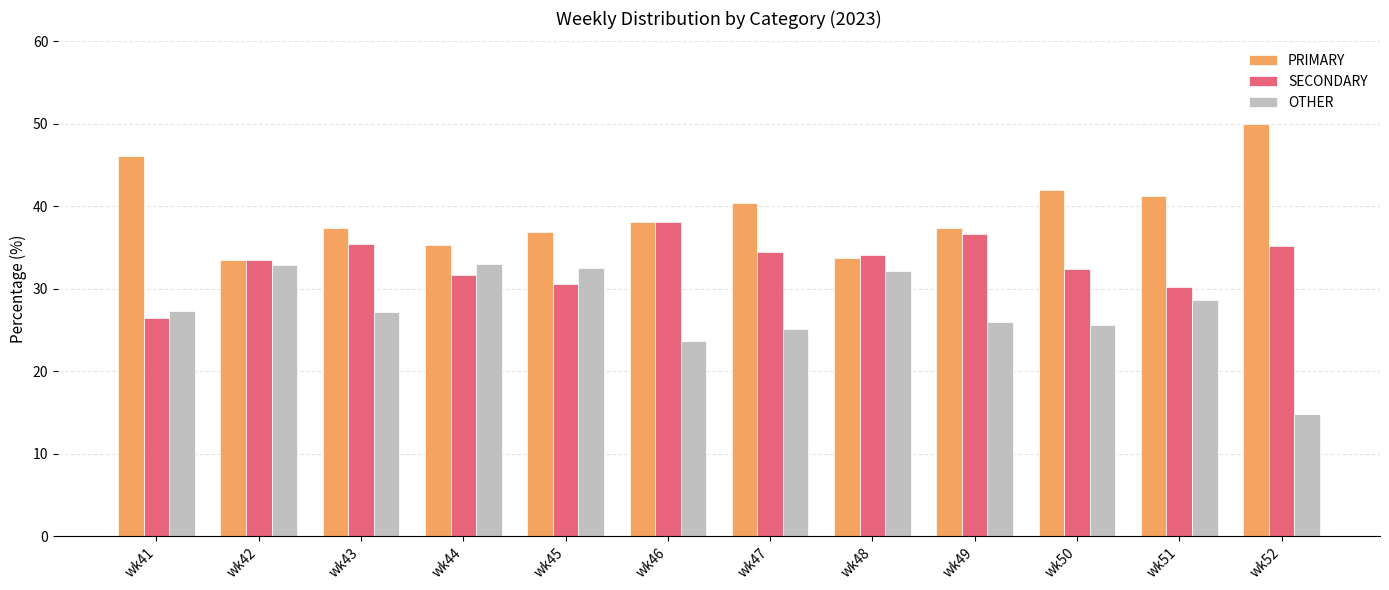

The value of OTHER at wk43 is 35.6. True or false?

False